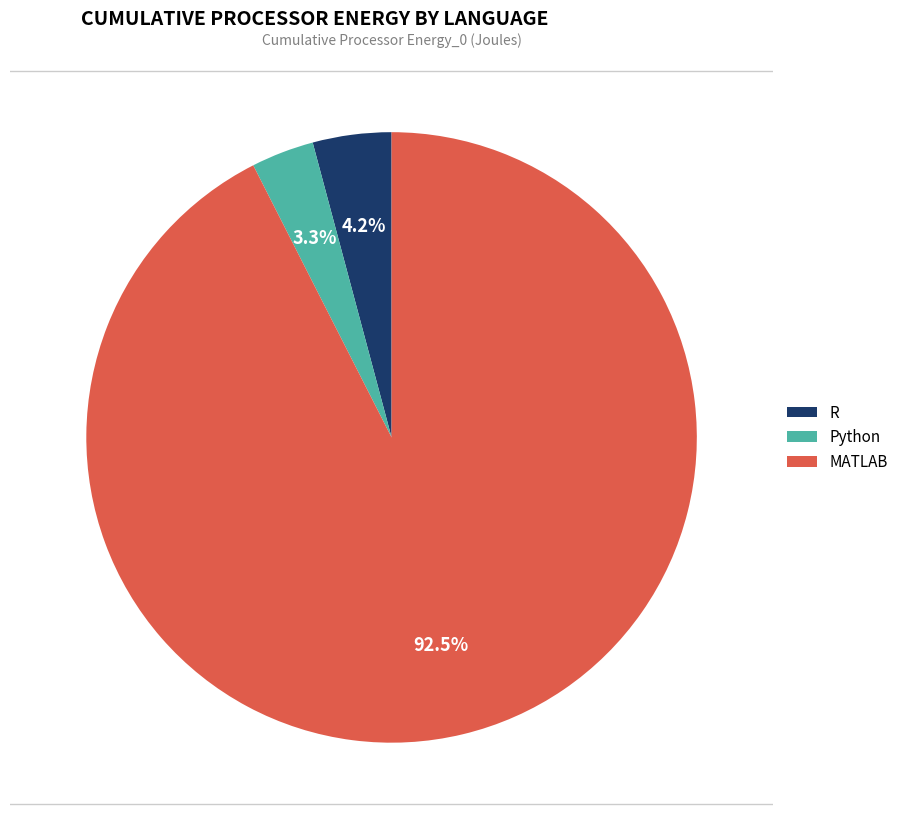

How many segments does this pie chart have?

3